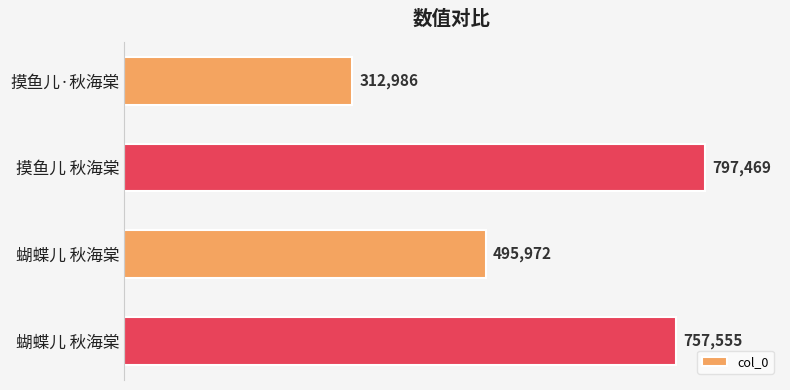

How many series are shown in this chart?

1